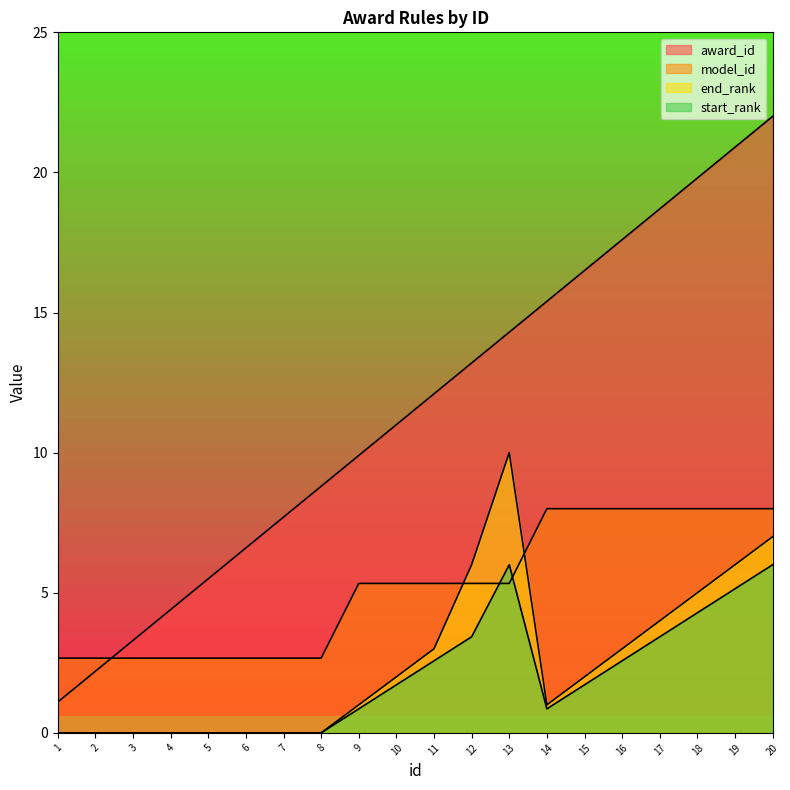

What is the average value of the award_id series?

11.6